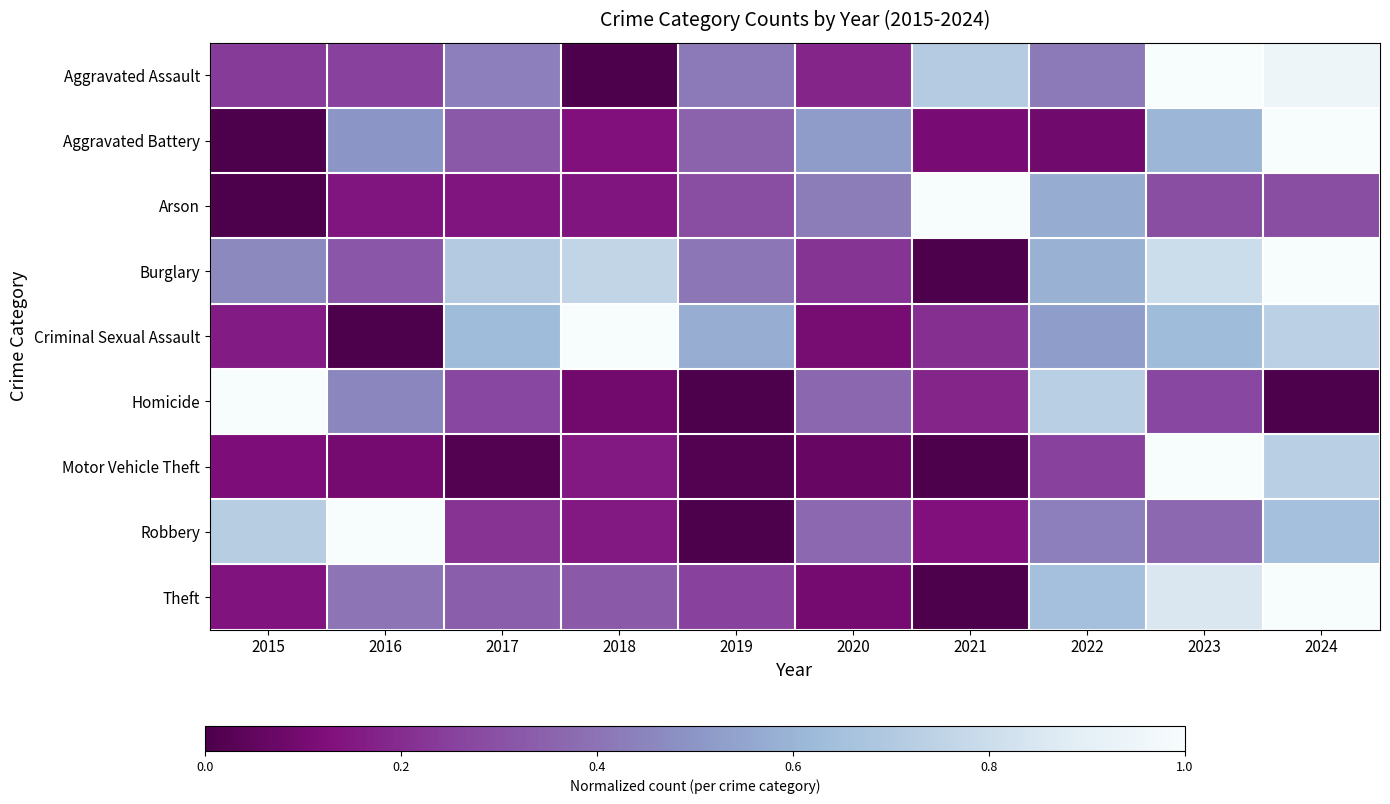

What is the greatest value displayed?

1.0